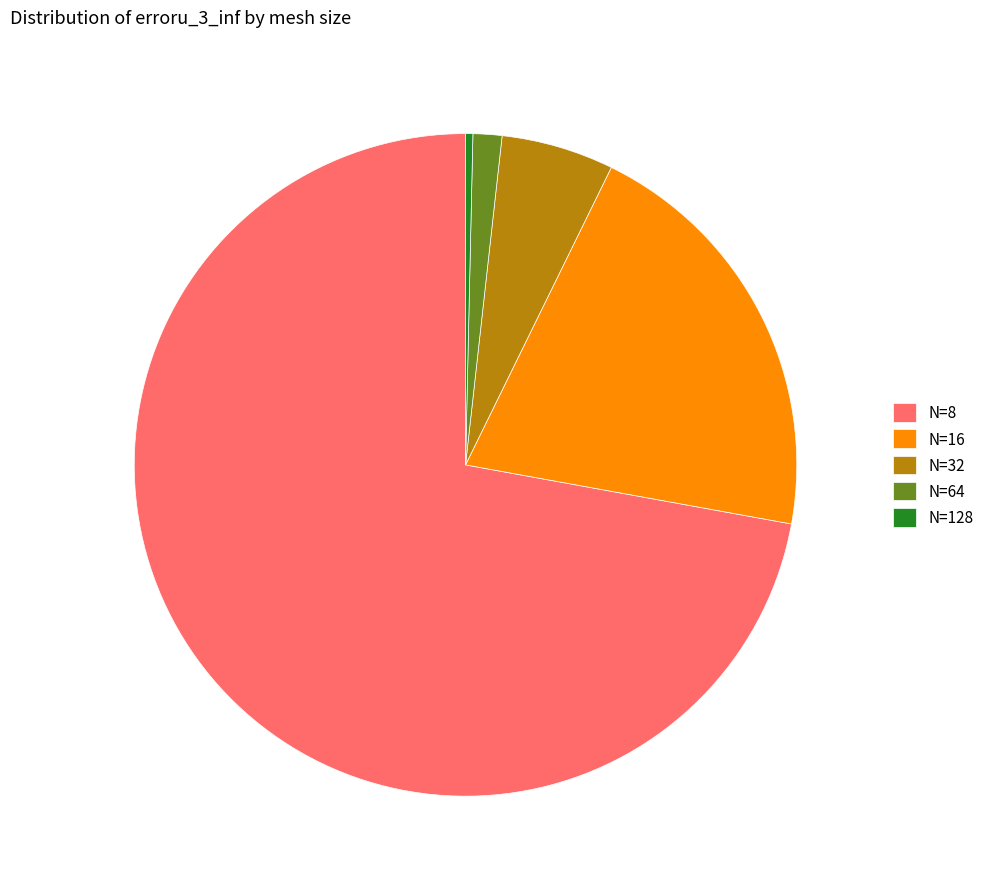

True or false: N=16 accounts for 7% of the total.

False